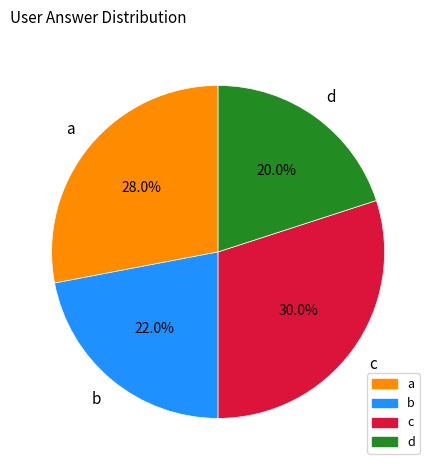

Which slice is the smallest?

d